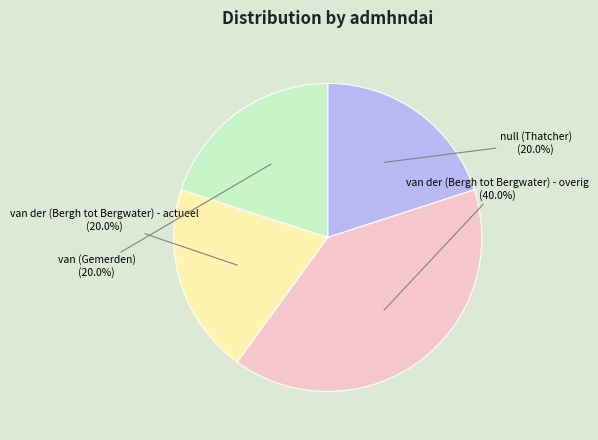

To the nearest percent, what portion does van der (Bergh tot Bergwater) - actueel represent?

20%